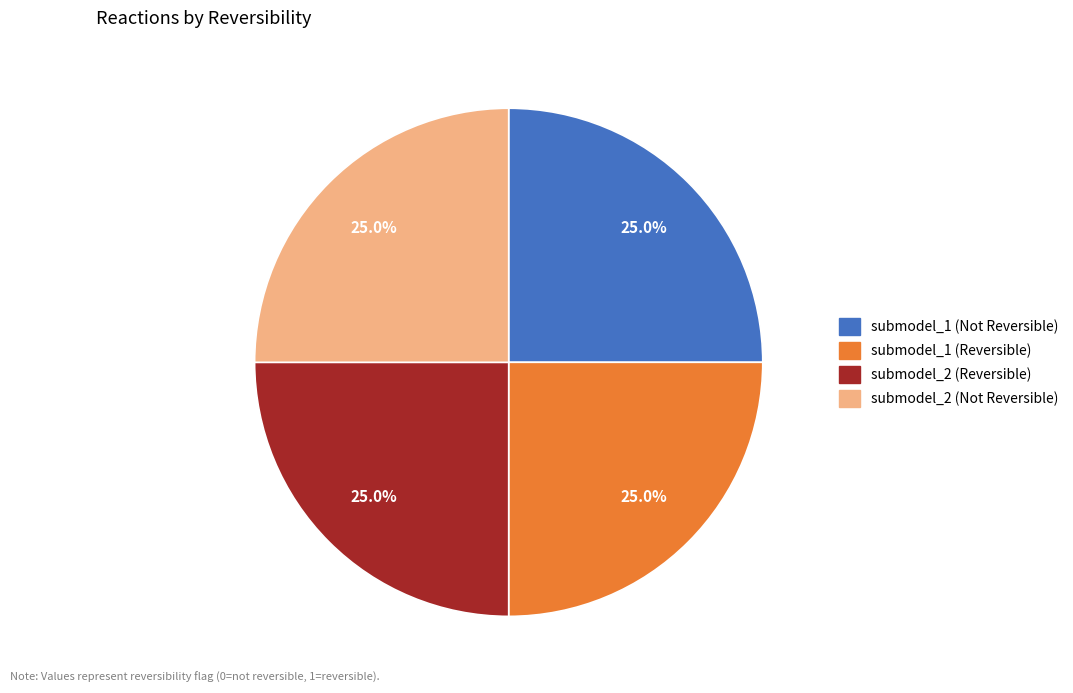

Does any single category account for the majority?

No